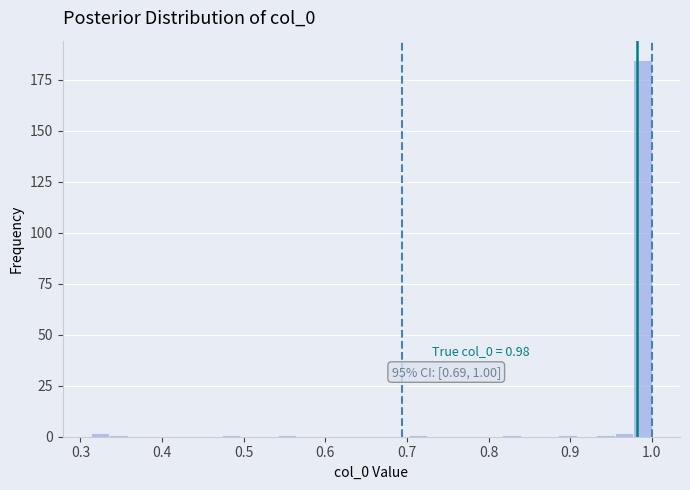

Read against the x-axis, roughly where is the centre of the tallest bar?

0.99